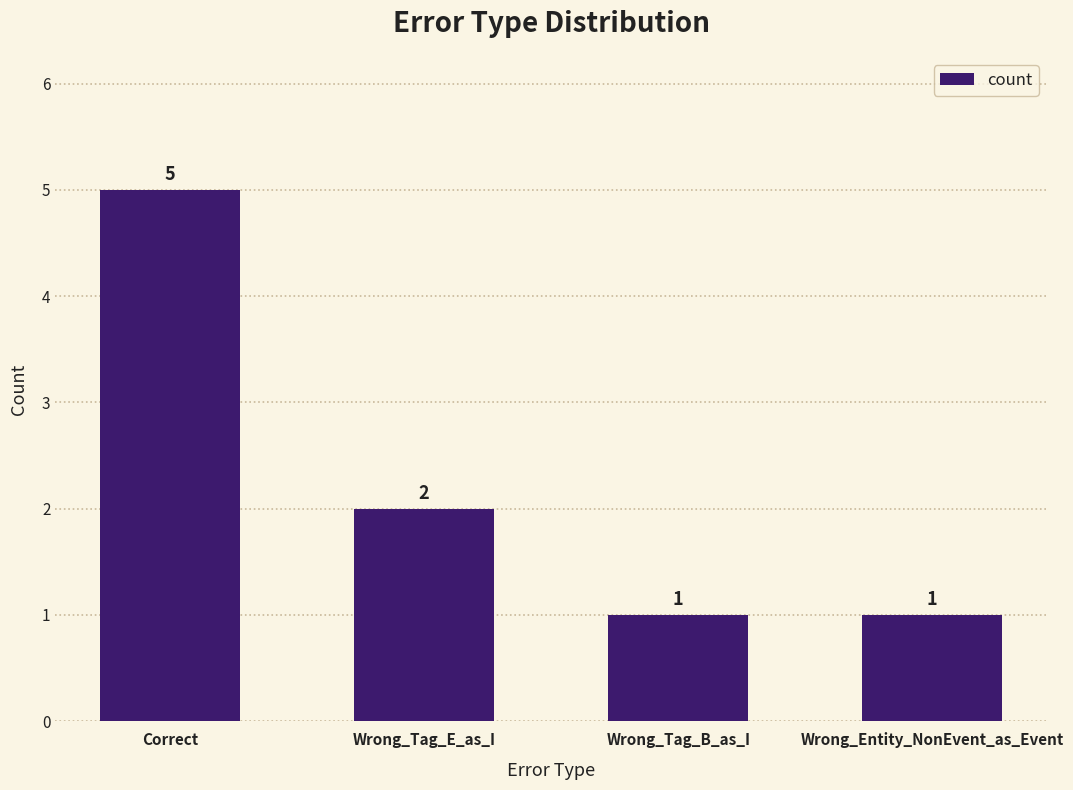

What is the change in value from Correct to Wrong_Tag_B_as_I?

-4